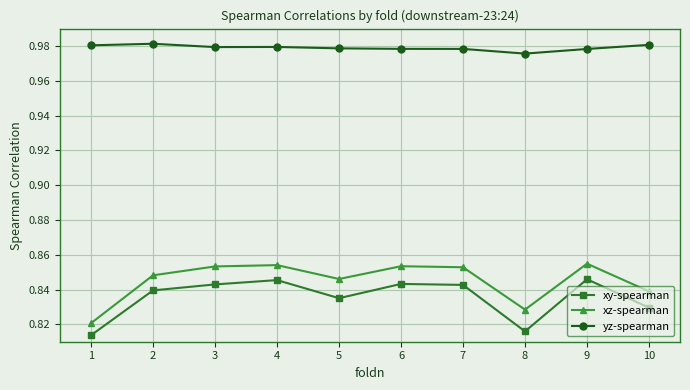

True or false: xy-spearman and xz-spearman cross at least once.

False